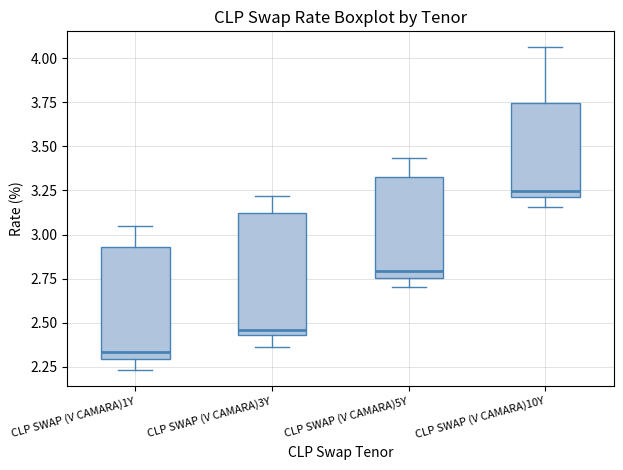

Reading left to right, read every box against the y-axis: the position of its median line, the range the box covers, and the ends of its whiskers. The values are not printed on the chart, so give them approximately, as read against the axis.

CLP SWAP (V CAMARA)1Y: median 2.35, box 2.30 to 2.95, whiskers 2.25 to 3.05
CLP SWAP (V CAMARA)3Y: median 2.45 (just above the box's lower edge), box 2.45 to 3.10, whiskers 2.35 to 3.20
CLP SWAP (V CAMARA)5Y: median 2.80, box 2.75 to 3.35, whiskers 2.70 to 3.45
CLP SWAP (V CAMARA)10Y: median 3.25, box 3.20 to 3.75, whiskers 3.15 to 4.05